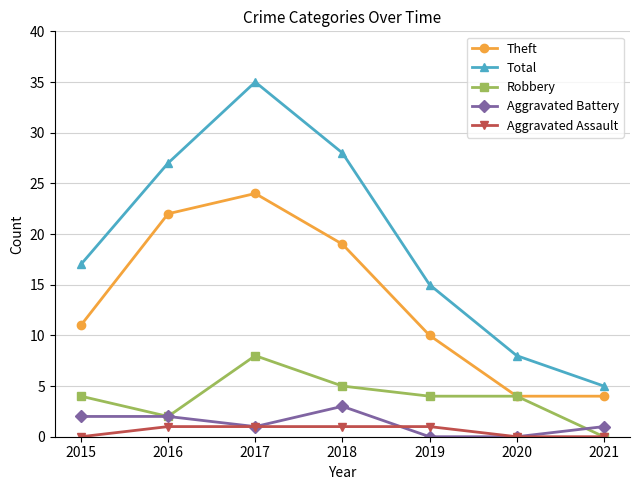

What is the value of the Robbery point at the 5th from the left?

4